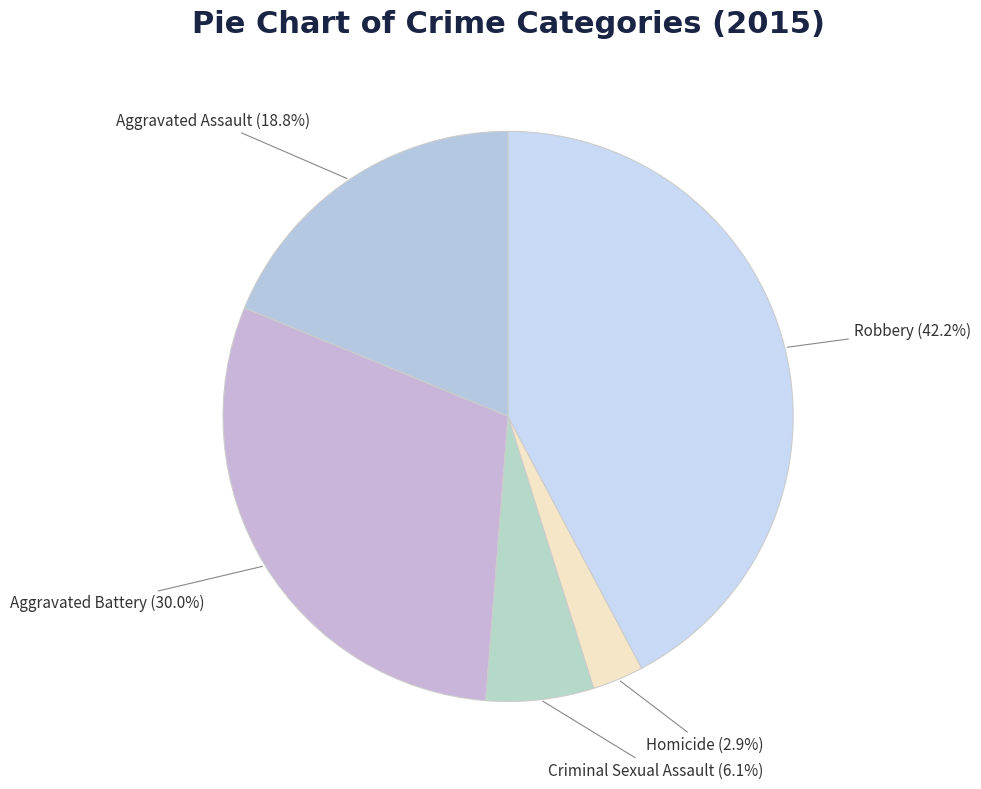

Between Aggravated Assault and Robbery, which is larger?

Robbery